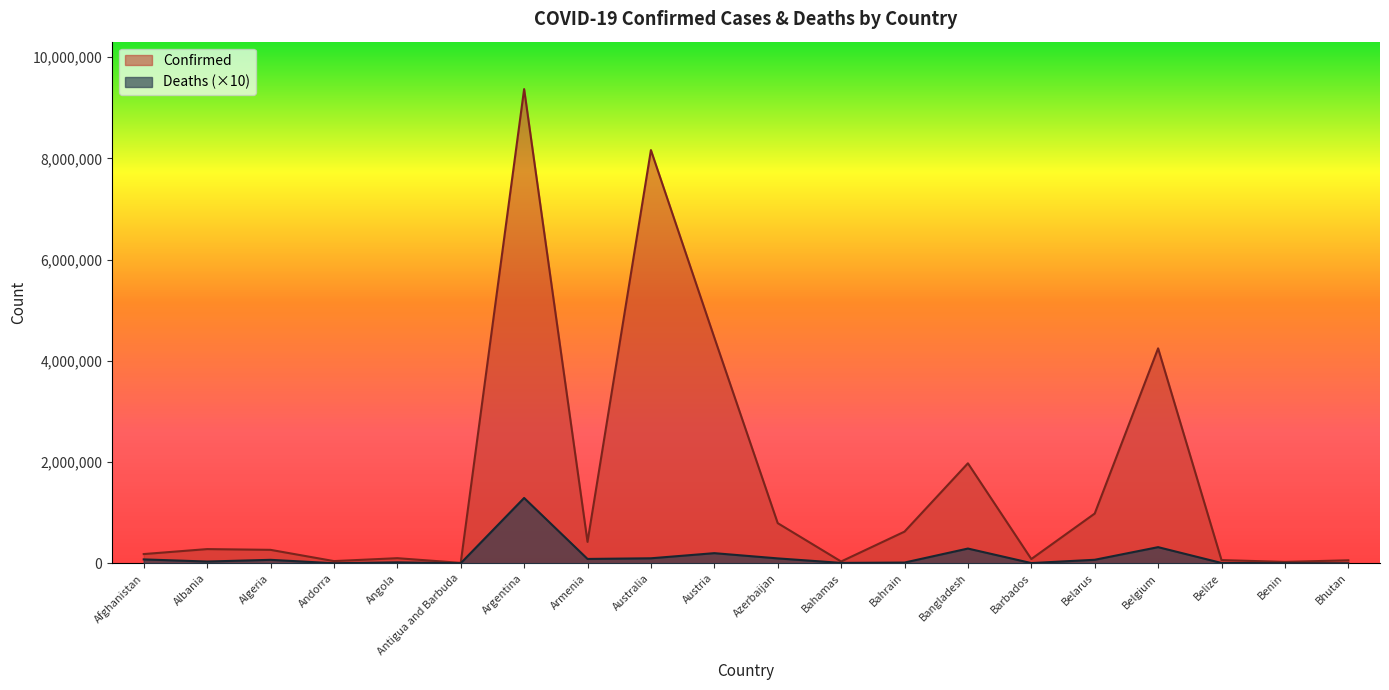

What is the sum of the Confirmed values at Angola and Belarus?

1084187